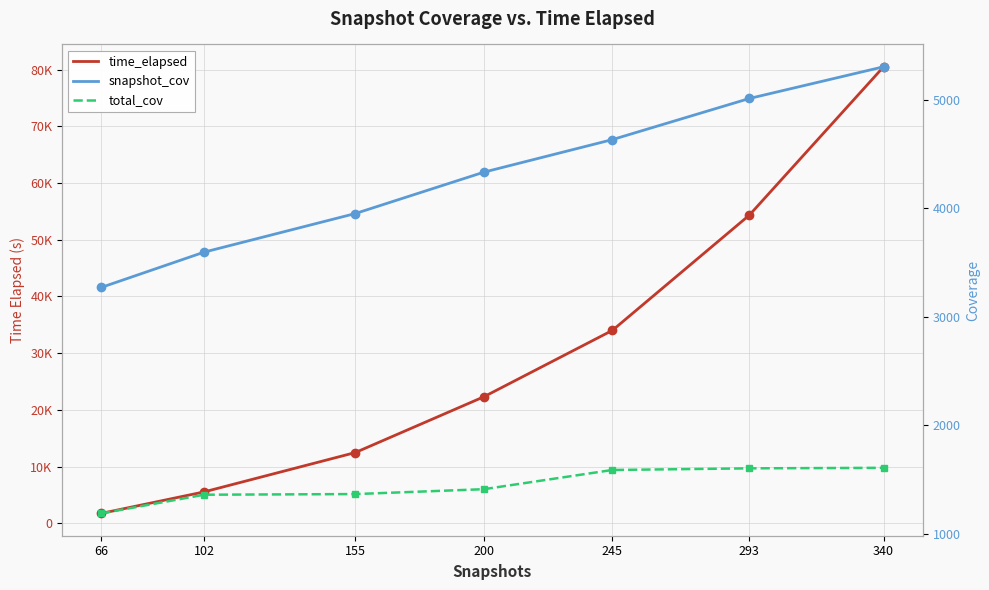

What is the value of the time_elapsed point at the 3rd from the left?

12485.1